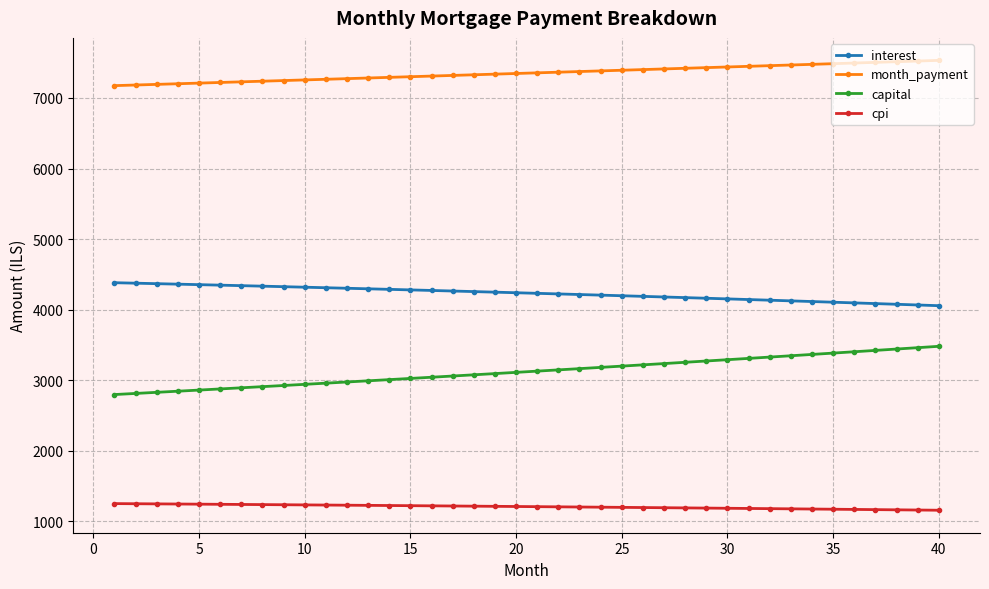

What is the sum of all cpi values?

48166.8